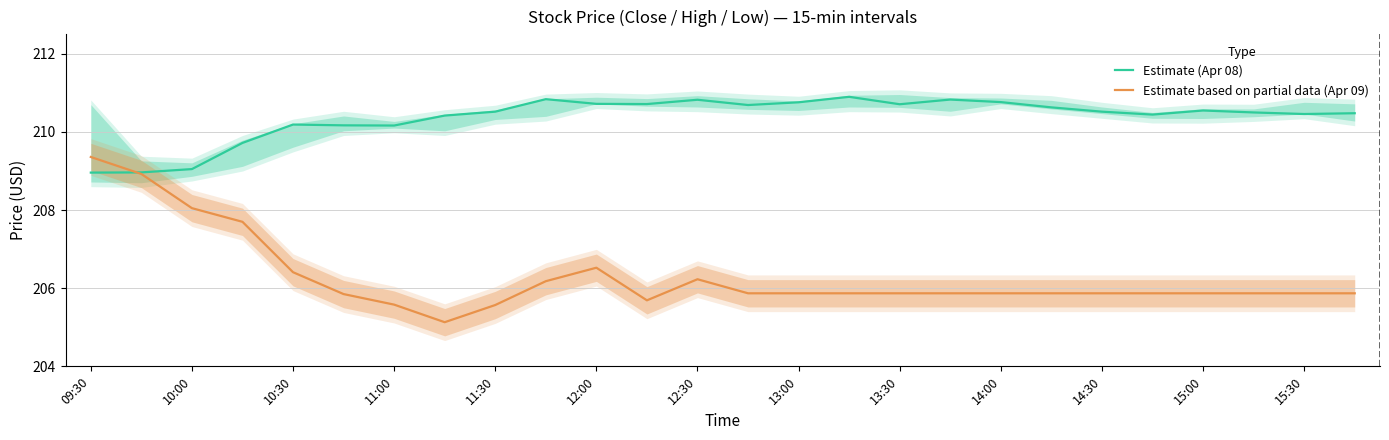

Rank the series by their average value, from highest to lowest.

Estimate (Apr 08), Estimate based on partial data (Apr 09)